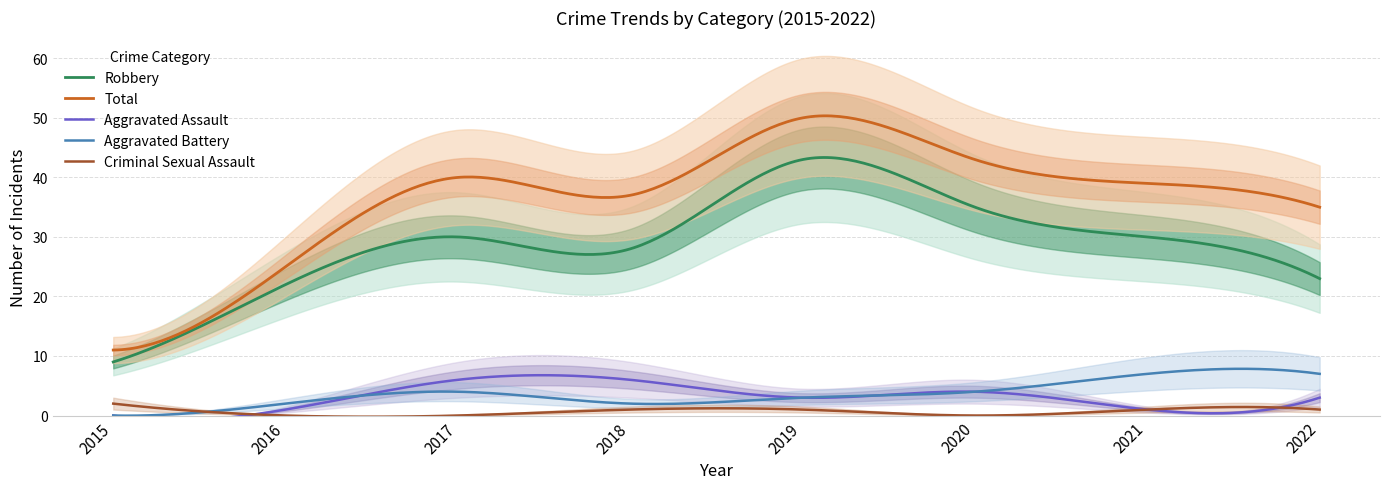

What is the difference between the Aggravated Battery values at 2019 and 2021?

4